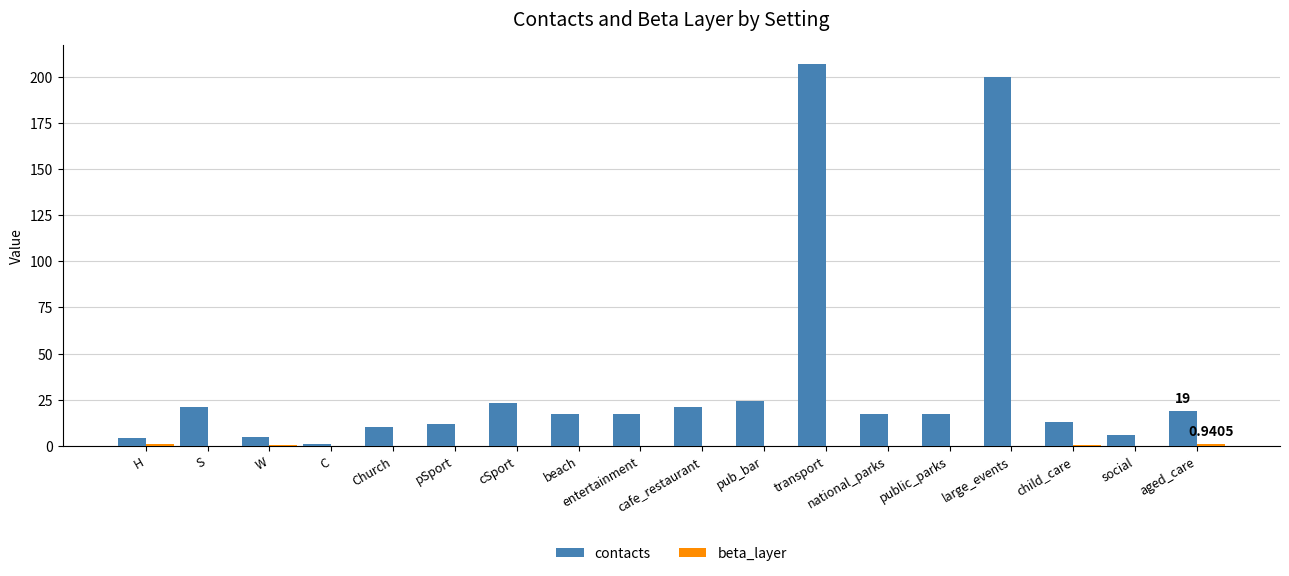

The contacts series shows 13.0 at child_care. True or false?

True